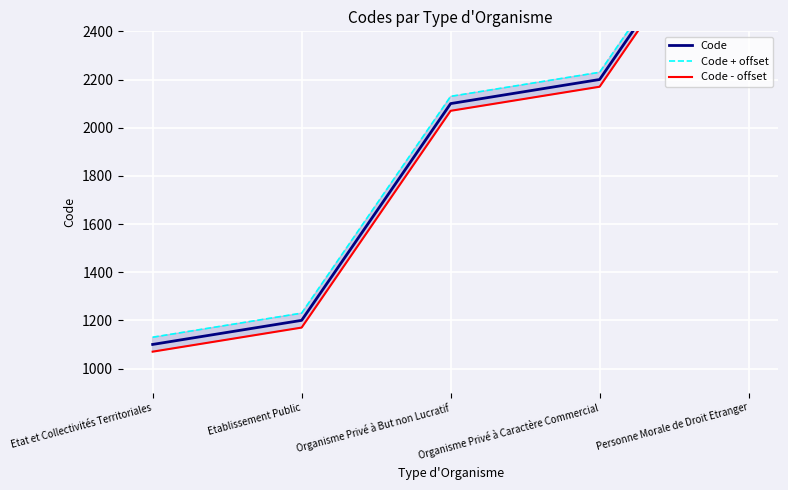

What position from the left is Organisme Privé à Caractère Commercial?

4